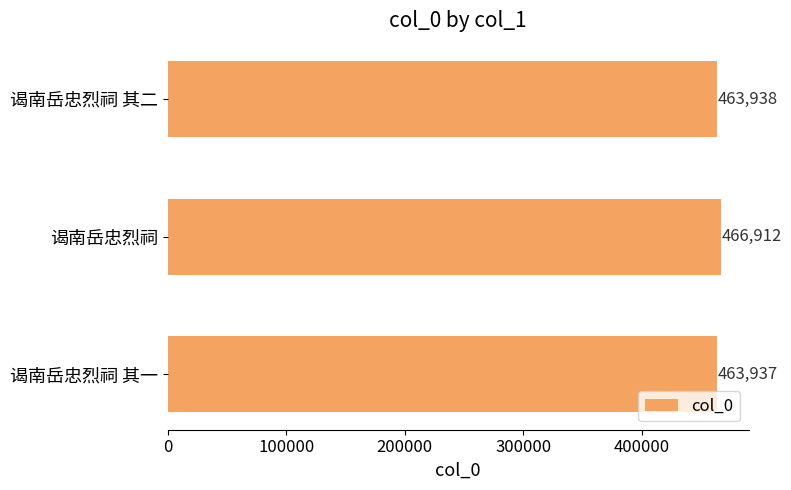

The chart shows a value of 466912 at 谒南岳忠烈祠. True or false?

True